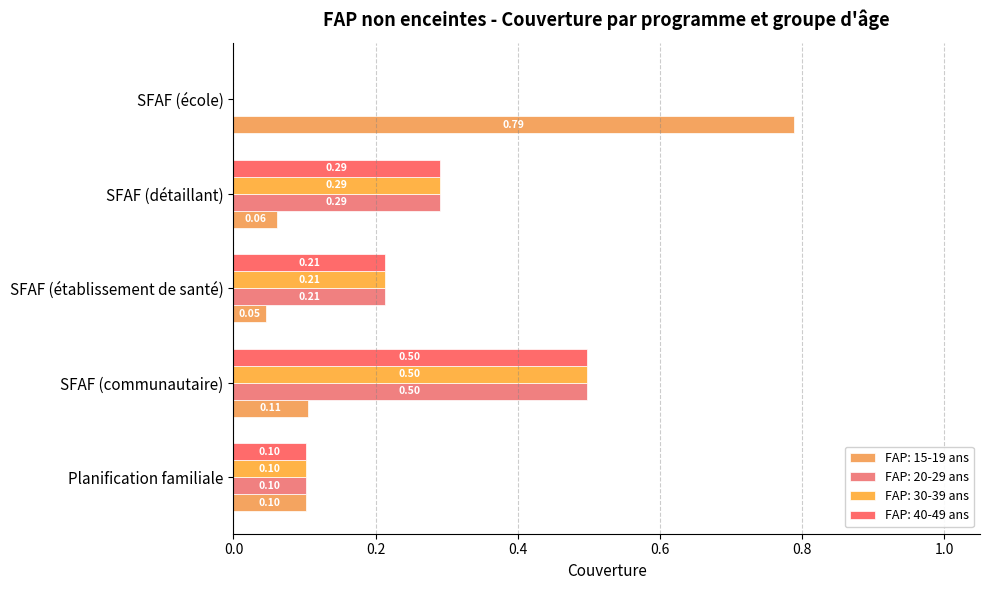

At which category does the chart reach its peak across all series?

SFAF (école)